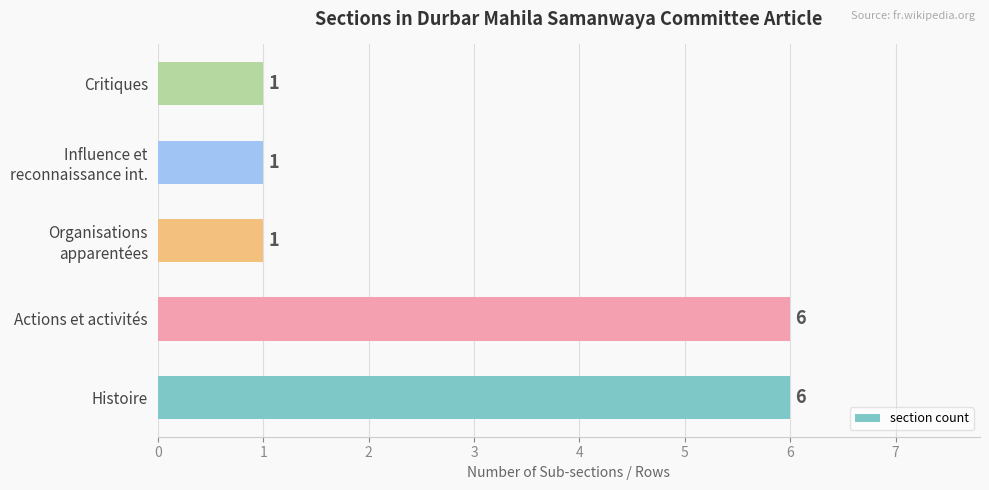

What is the sum of the values at Critiques and Histoire?

7